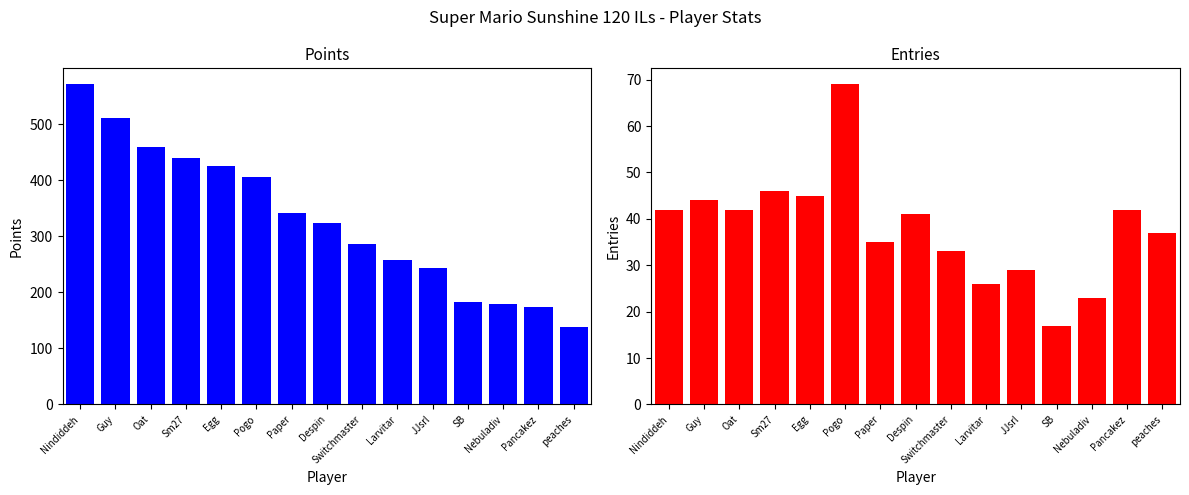

True or false: Points has a value of 287 at Switchmaster.

True